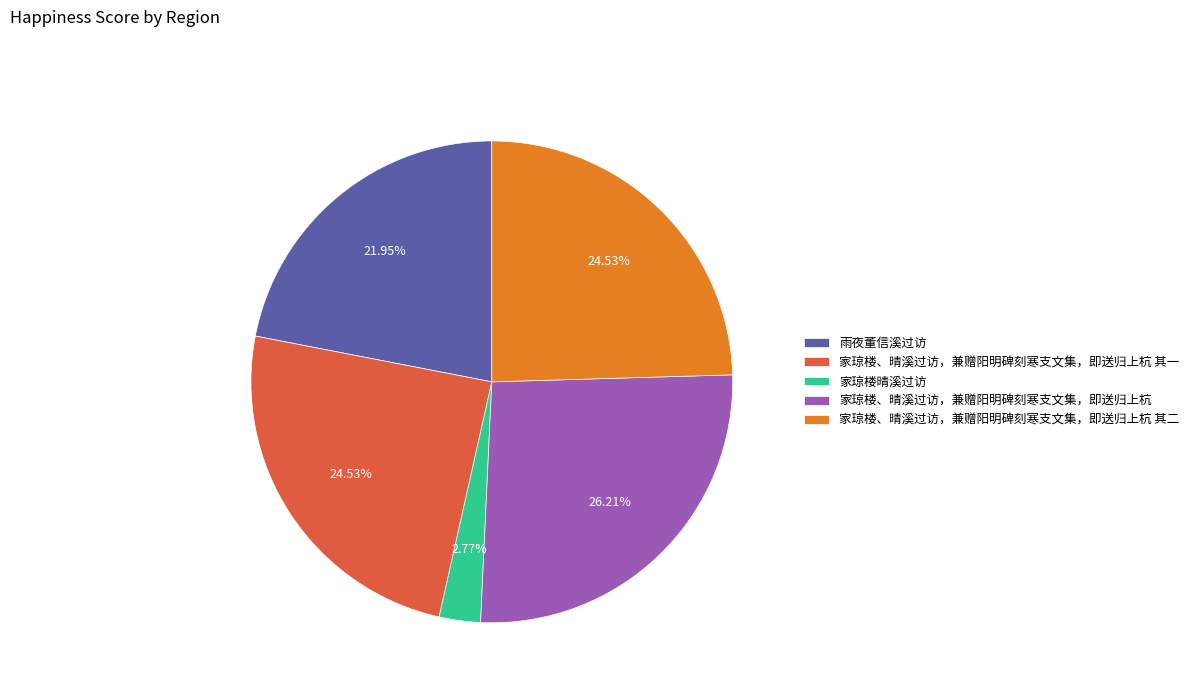

What is the total percentage of 家琼楼、晴溪过访，兼赠阳明碑刻寒支文集，即送归上杭 and 家琼楼、晴溪过访，兼赠阳明碑刻寒支文集，即送归上杭 其一?

50.7%